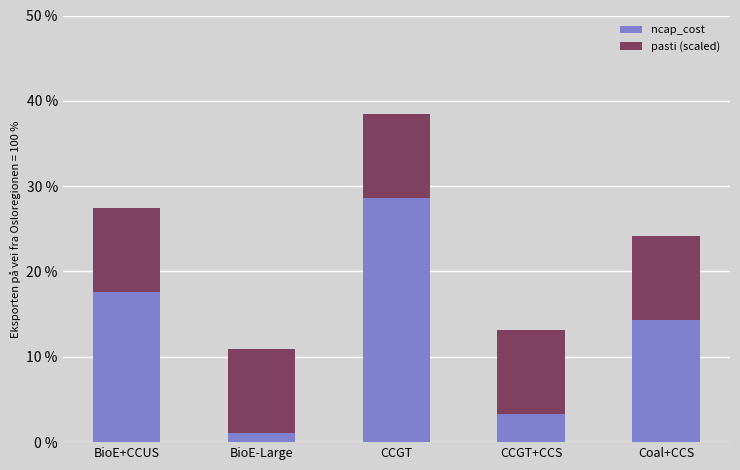

Are the bars horizontal?

No